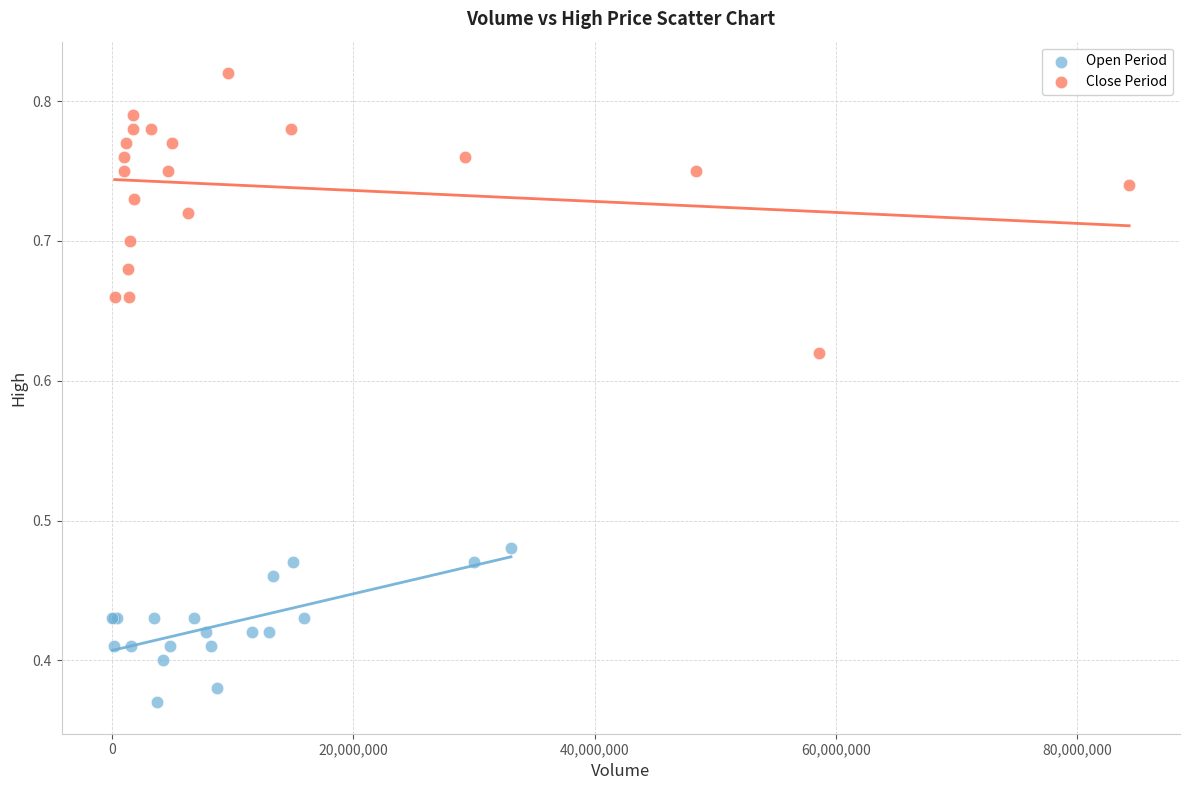

Which series reaches the minimum Y coordinate?

Open Period